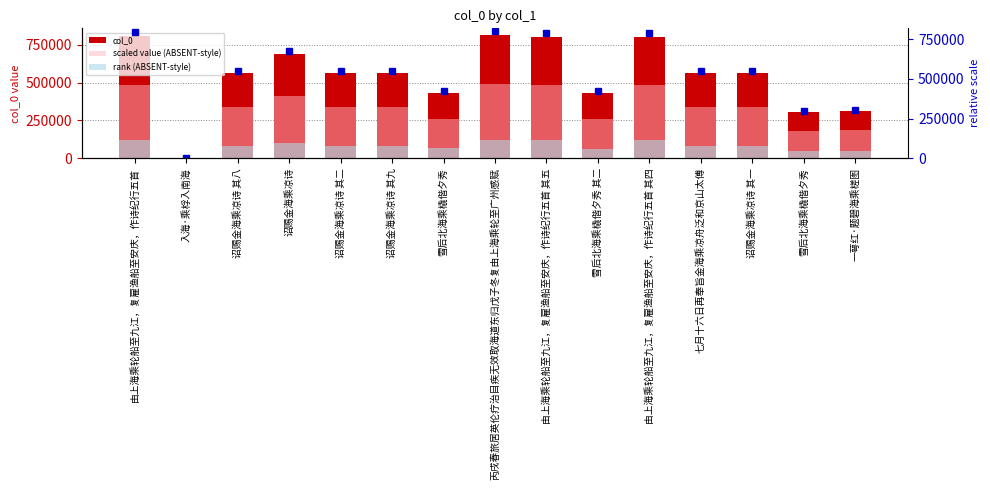

Reading right to left, transcribe all the data shown in this chart.

col_0: 一萼红·题碧海乘槎图=311507.0	雪后北海乘橇偕夕秀=305196.0	诏赐金海乘凉诗 其一=561775.0	七月十六日再奉旨金海乘凉舟泛和京山太傅=561814.0	由上海乘轮船至九江，复雇渔船至安庆，作诗纪行五首 其四=802801.0	雪后北海乘橇偕夕秀 其二=429875.0	由上海乘轮船至九江，复雇渔船至安庆，作诗纪行五首 其五=802802.0	丙戌春旅居英伦疗治目疾无效取海道东归戊子冬复由上海乘轮至广州感赋=818662.0	雪后北海乘橇偕夕秀=433379.0	诏赐金海乘凉诗 其九=561783.0	诏赐金海乘凉诗 其二=561776.0	诏赐金海乘凉诗=688754.0	诏赐金海乘凉诗 其八=561782.0	入海·乘桴入南海=1978.0	由上海乘轮船至九江，复雇渔船至安庆，作诗纪行五首=811874.0
scaled value (ABSENT-style): 一萼红·题碧海乘槎图=186904.2	雪后北海乘橇偕夕秀=183117.6	诏赐金海乘凉诗 其一=337065.0	七月十六日再奉旨金海乘凉舟泛和京山太傅=337088.4	由上海乘轮船至九江，复雇渔船至安庆，作诗纪行五首 其四=481680.6	雪后北海乘橇偕夕秀 其二=257925.0	由上海乘轮船至九江，复雇渔船至安庆，作诗纪行五首 其五=481681.2	丙戌春旅居英伦疗治目疾无效取海道东归戊子冬复由上海乘轮至广州感赋=491197.2	雪后北海乘橇偕夕秀=260027.4	诏赐金海乘凉诗 其九=337069.8	诏赐金海乘凉诗 其二=337065.6	诏赐金海乘凉诗=413252.4	诏赐金海乘凉诗 其八=337069.2	入海·乘桴入南海=1186.8	由上海乘轮船至九江，复雇渔船至安庆，作诗纪行五首=487124.4
rank (ABSENT-style): 一萼红·题碧海乘槎图=46726.0	雪后北海乘橇偕夕秀=45779.4	诏赐金海乘凉诗 其一=84266.2	七月十六日再奉旨金海乘凉舟泛和京山太傅=84272.1	由上海乘轮船至九江，复雇渔船至安庆，作诗纪行五首 其四=120420.1	雪后北海乘橇偕夕秀 其二=64481.2	由上海乘轮船至九江，复雇渔船至安庆，作诗纪行五首 其五=120420.3	丙戌春旅居英伦疗治目疾无效取海道东归戊子冬复由上海乘轮至广州感赋=122799.3	雪后北海乘橇偕夕秀=65006.8	诏赐金海乘凉诗 其九=84267.4	诏赐金海乘凉诗 其二=84266.4	诏赐金海乘凉诗=103313.1	诏赐金海乘凉诗 其八=84267.3	入海·乘桴入南海=296.7	由上海乘轮船至九江，复雇渔船至安庆，作诗纪行五首=121781.1